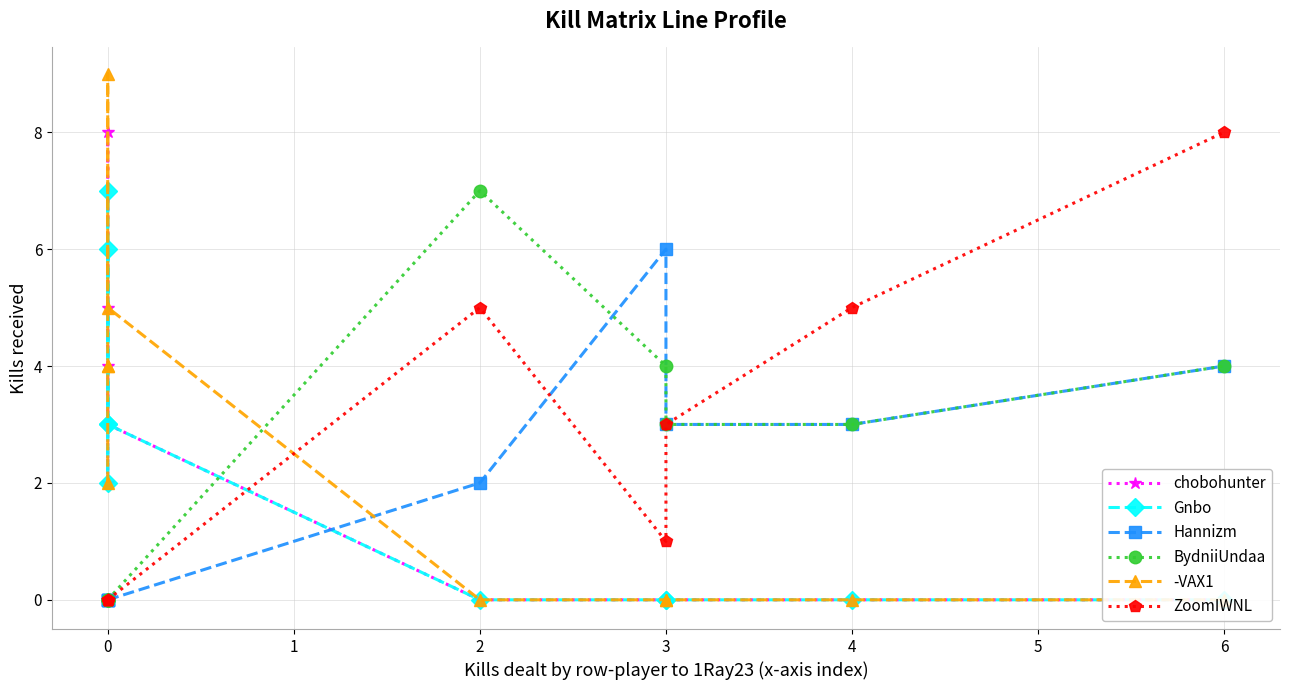

What is the difference between the maximum and minimum values in the Hannizm series?

6